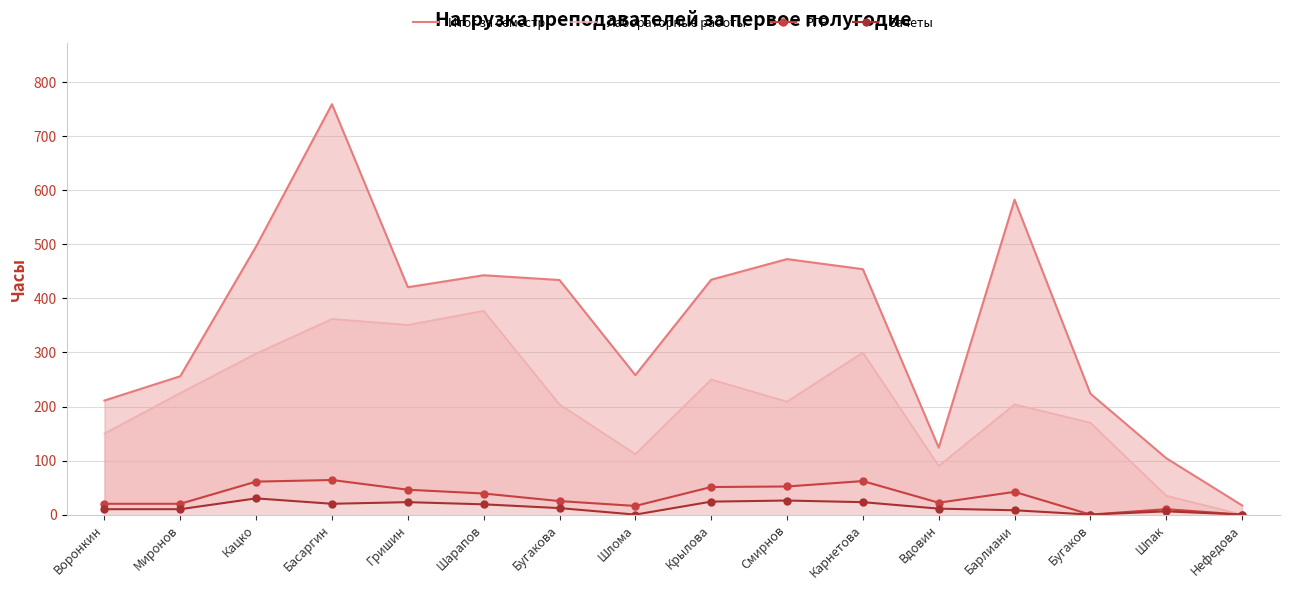

At which category is the sum across all series the highest?

Басаргин